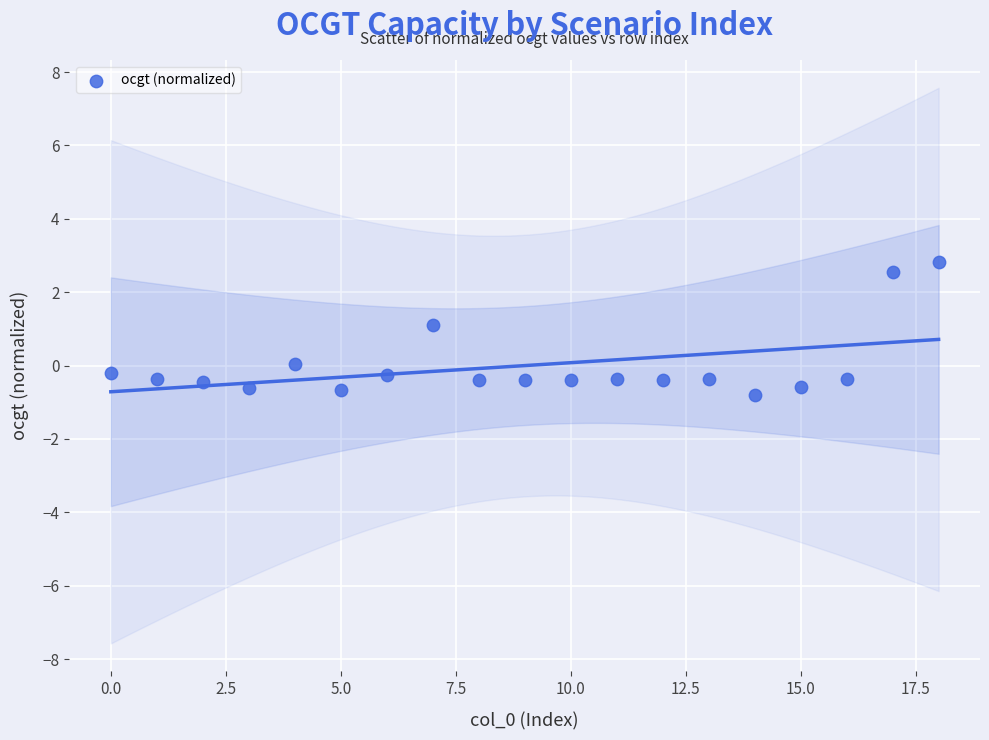

What is the range of Y values (max minus min)?

3.6